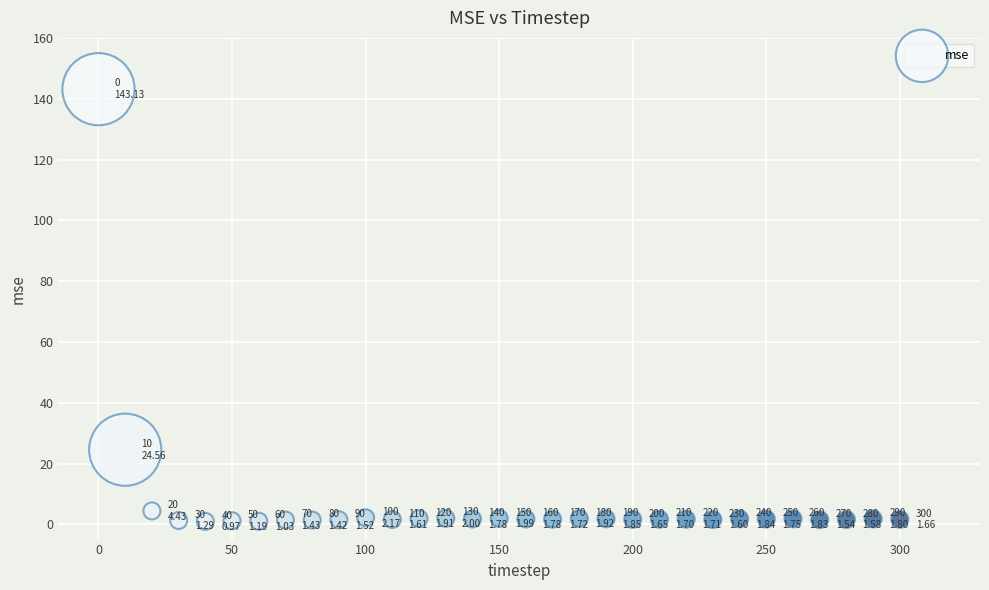

What Y value in the scatter plot is closest to 72?

24.6